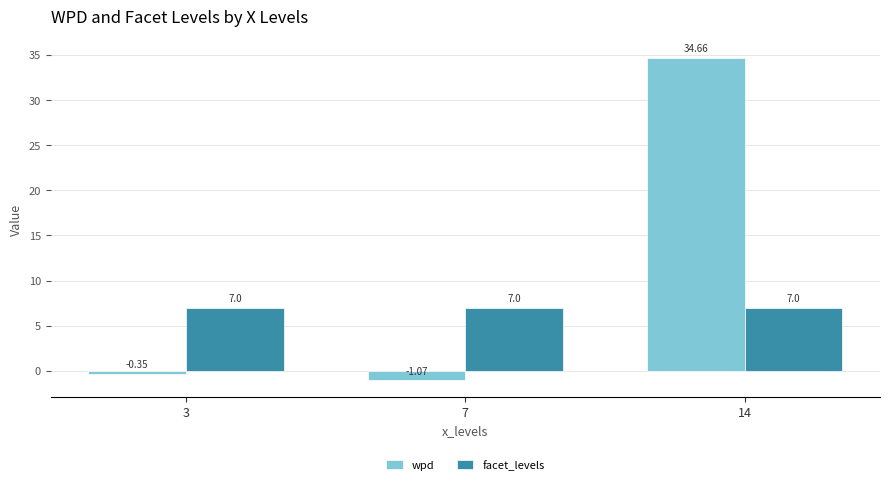

What is the sum of the wpd values at 3 and 7?

-1.4